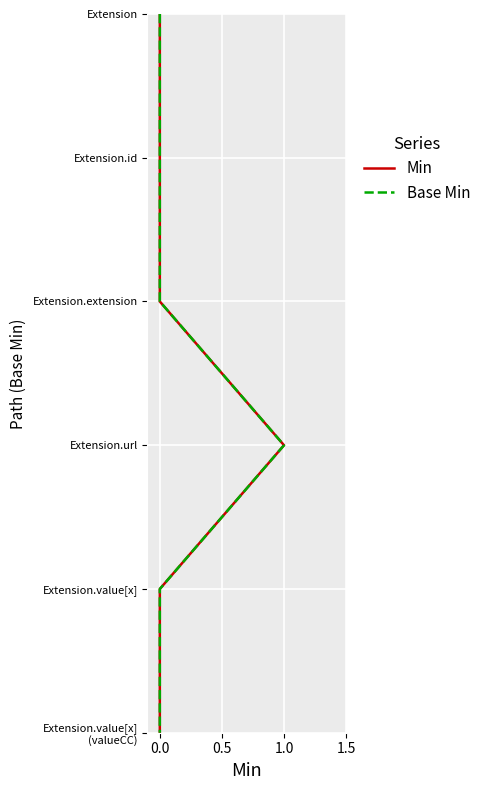

How many categories are shown in the chart?

6